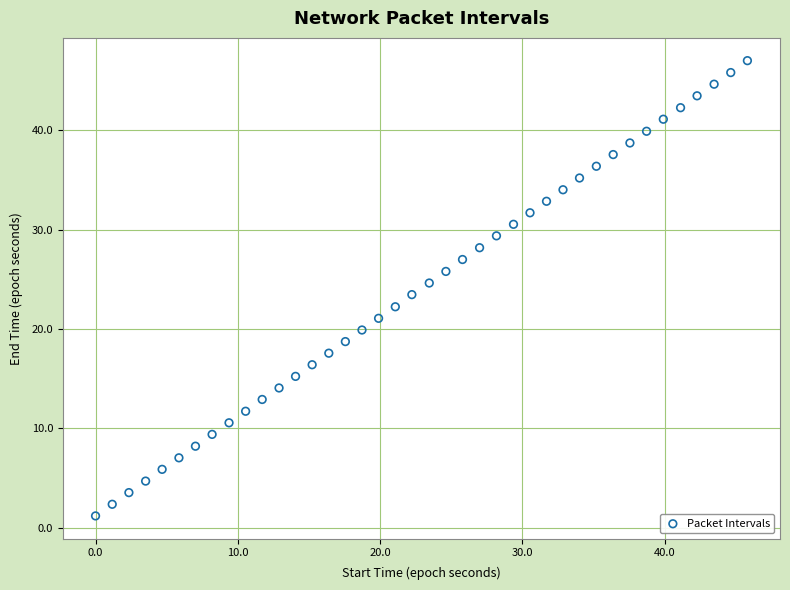

What is the range of Y values (max minus min)?

45.8